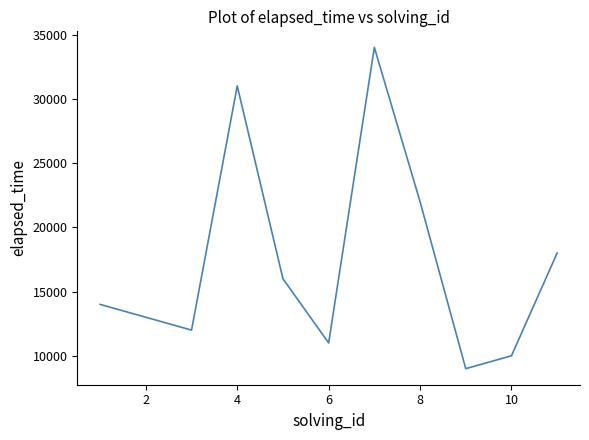

How many interior local valleys (lower than both neighbors) does the data have?

3